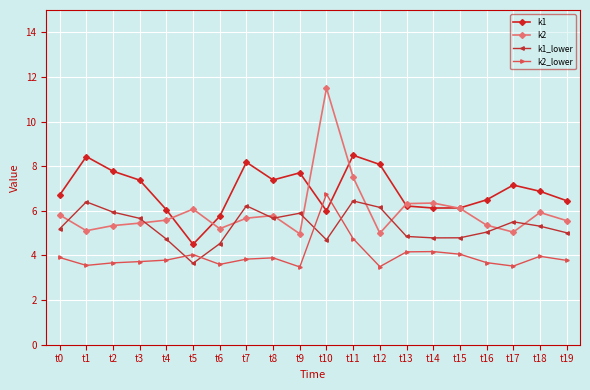

Rank the series by their maximum value, from highest to lowest.

k2, k1, k2_lower, k1_lower